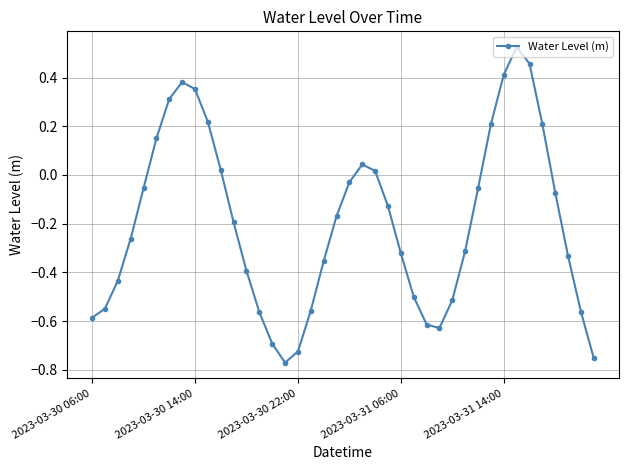

How many interior local peaks (higher than both neighbors) does the data have?

3